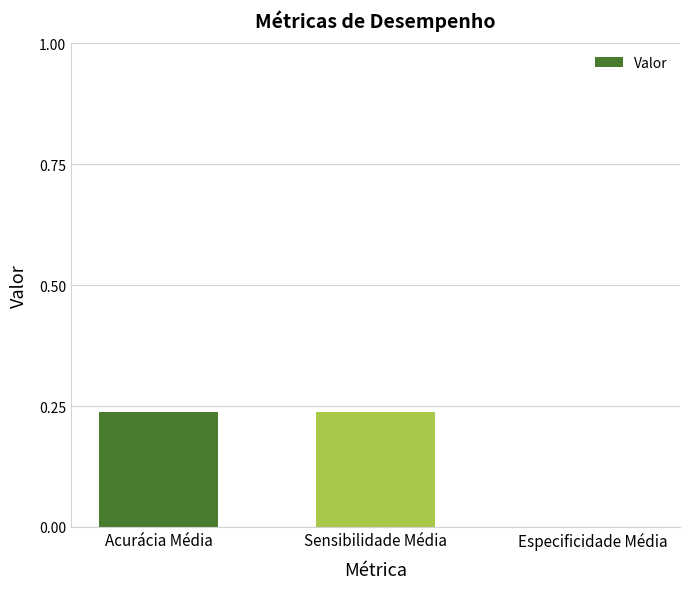

Is it true that the value at Sensibilidade Média is 0.4?

False